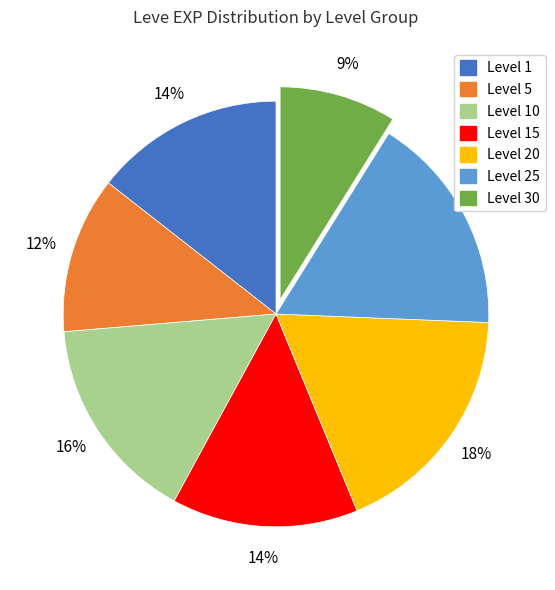

Is there a majority slice in this chart?

No